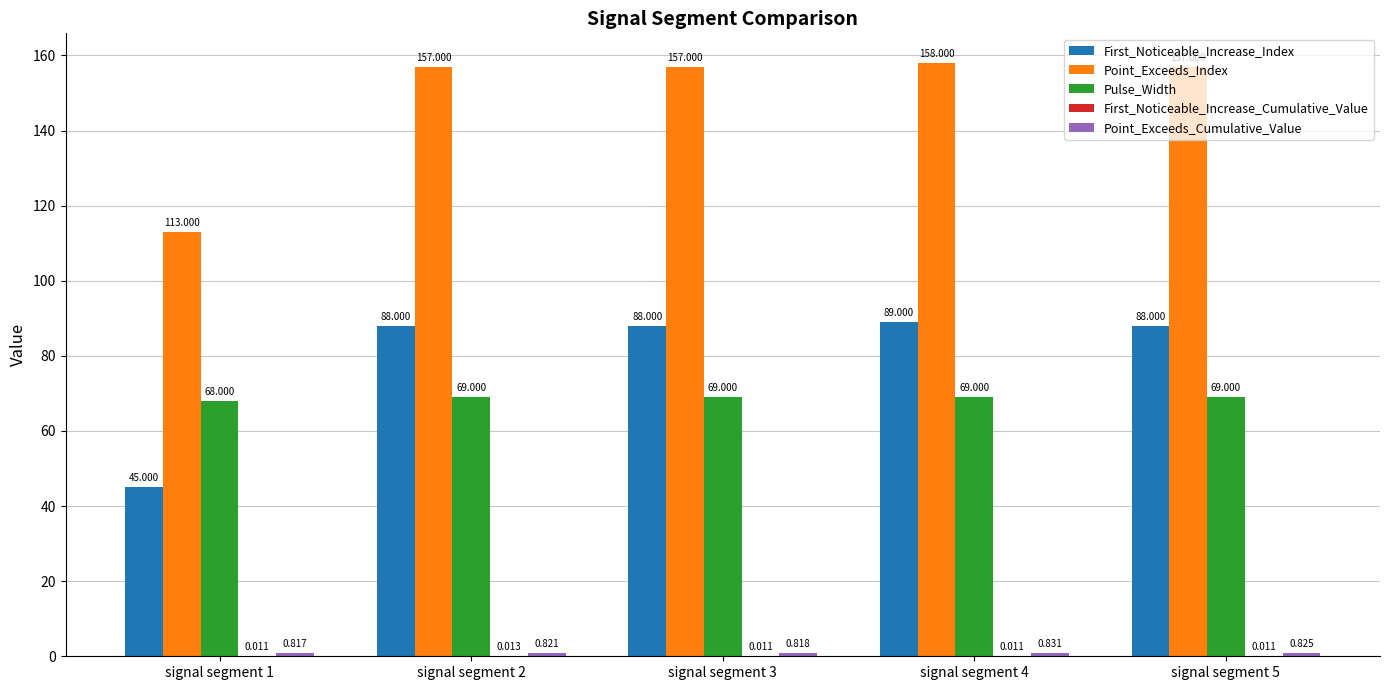

Which category has the highest value in the First_Noticeable_Increase_Index series?

signal segment 4